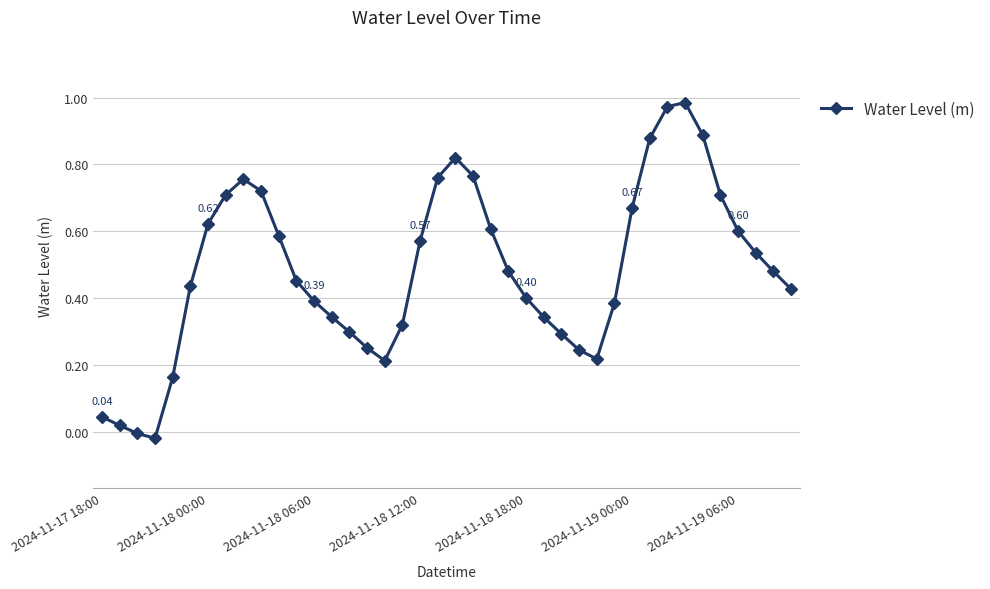

True or false: the data has more than 1 interior local peaks.

True